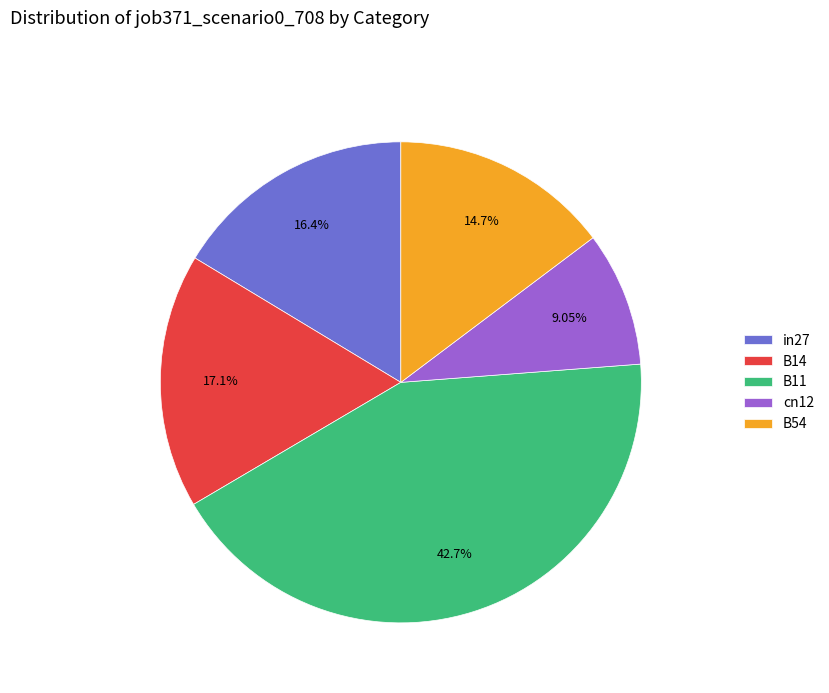

The cn12 slice represents 24% of the pie. True or false?

False